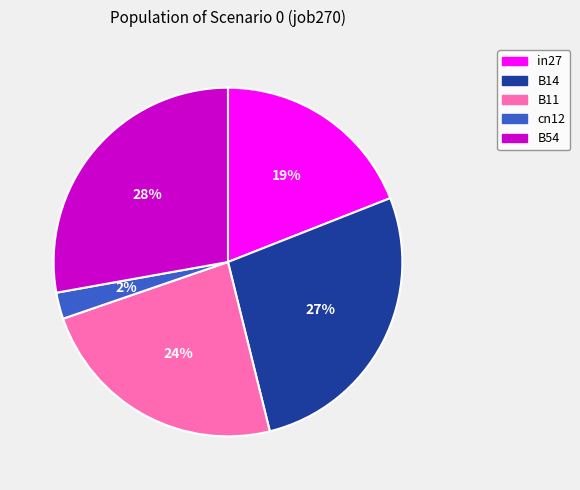

Does cn12 account for over 50% of the chart?

No